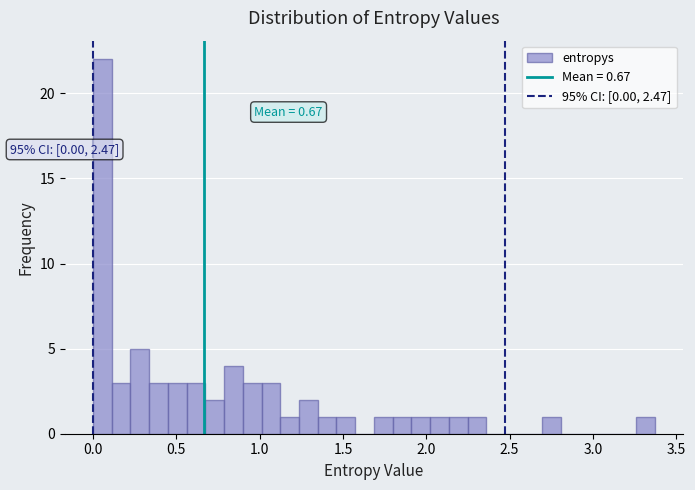

Read against the x-axis, roughly where is the centre of the tallest bar?

0.05